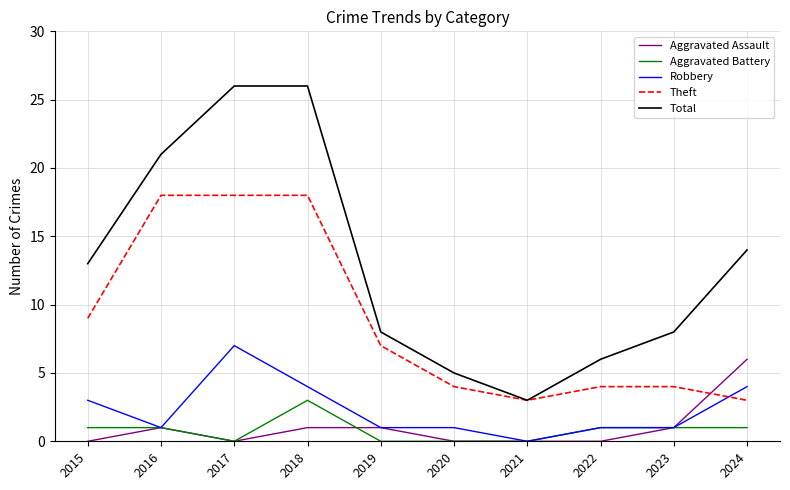

How many intersections are there between Theft and Robbery?

1